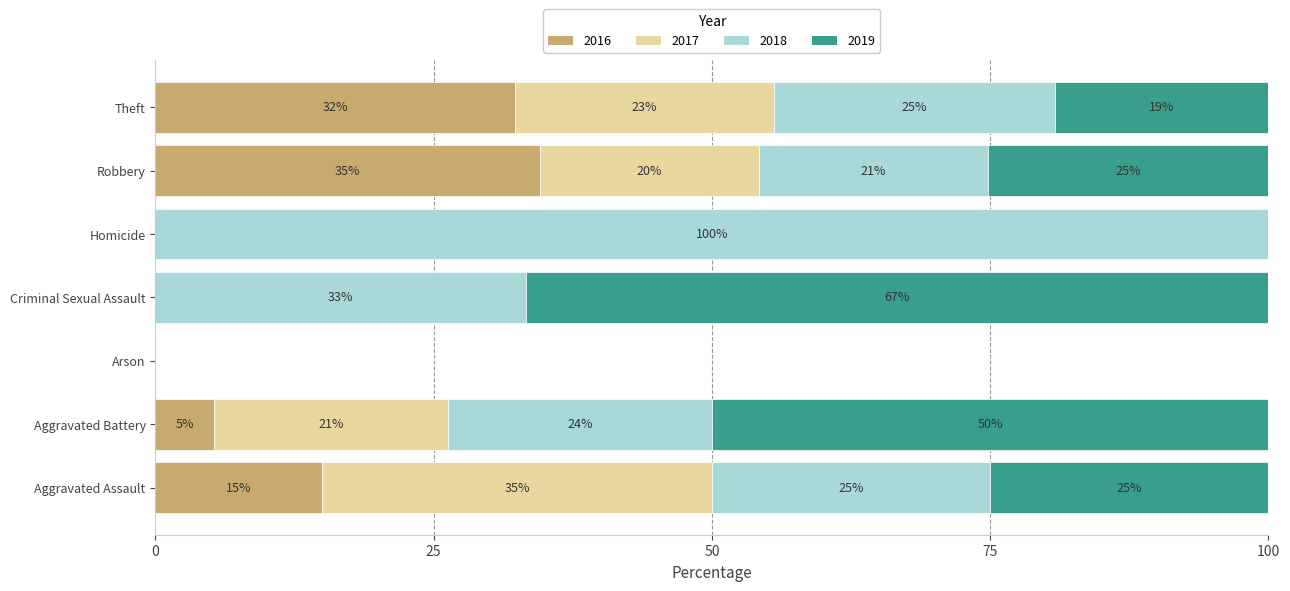

Is it true that 2016 equals 41 at Arson?

False